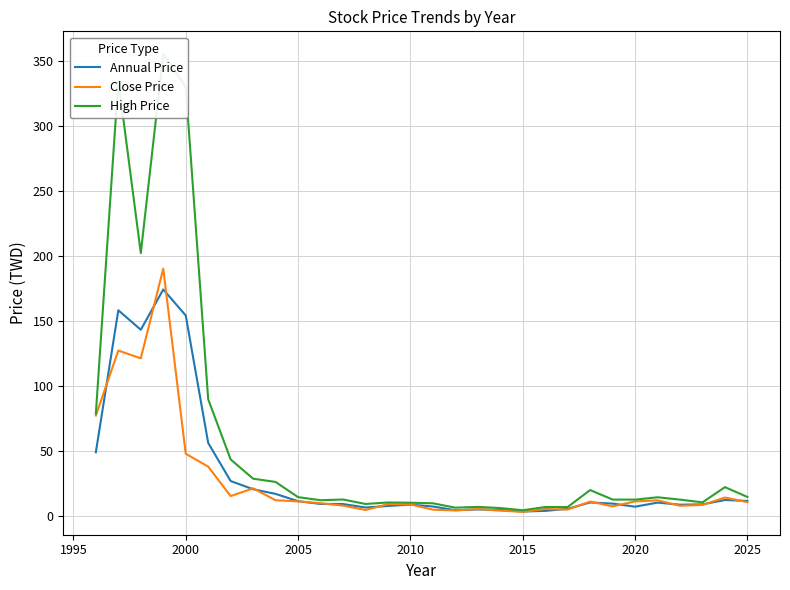

List the series in order of their peak value, lowest first.

Annual Price, Close Price, High Price